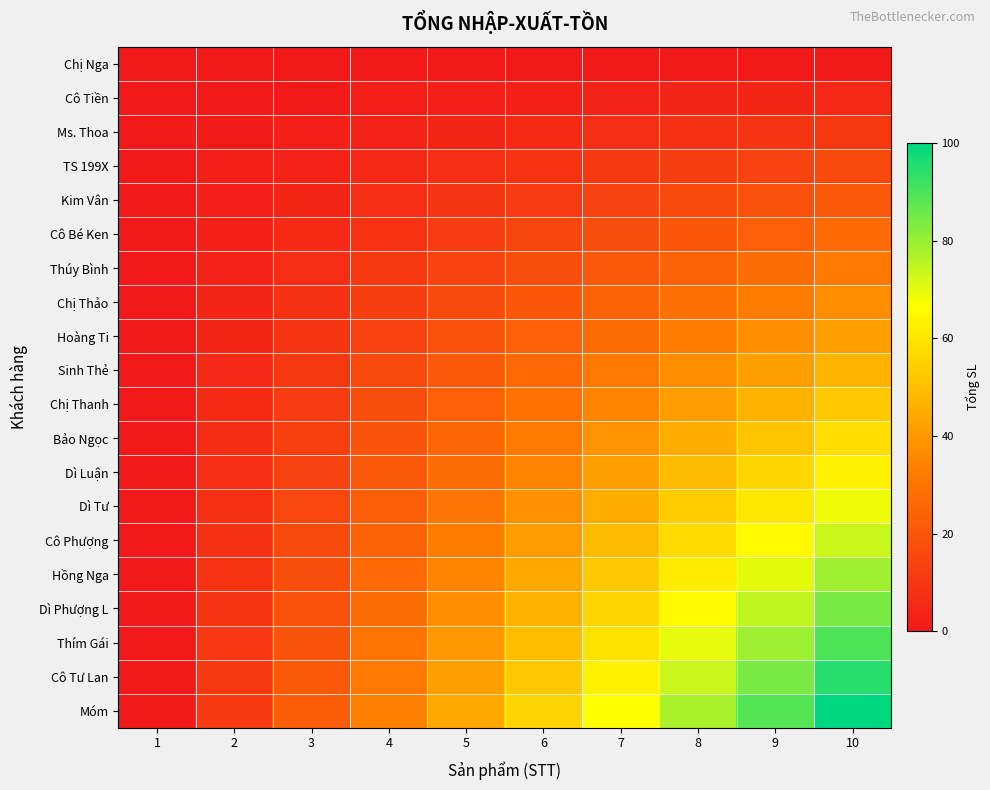

At which category does the chart reach its minimum across all series?

1